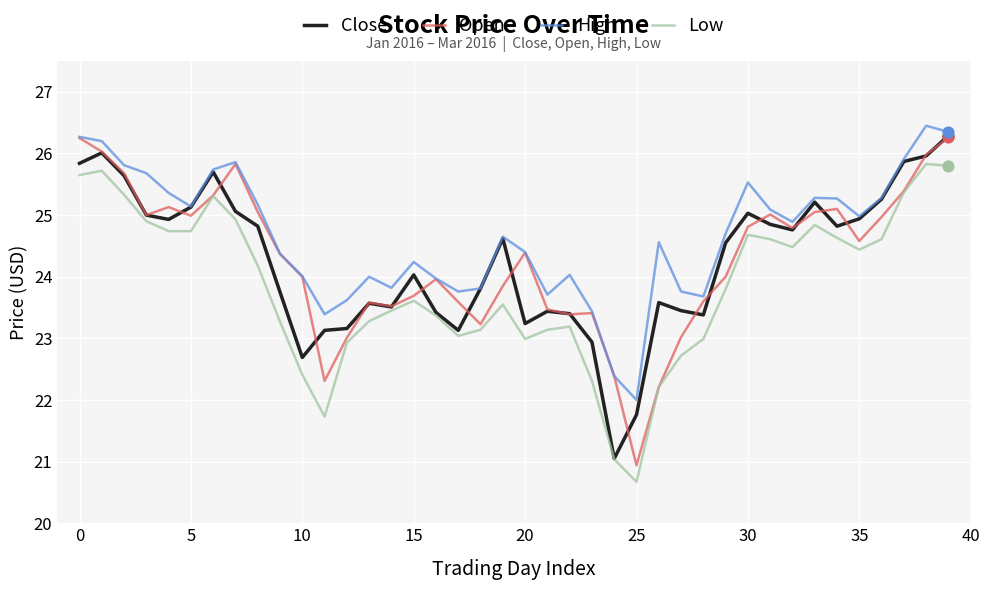

What are all the series names shown in the legend?

Close, Open, High, Low